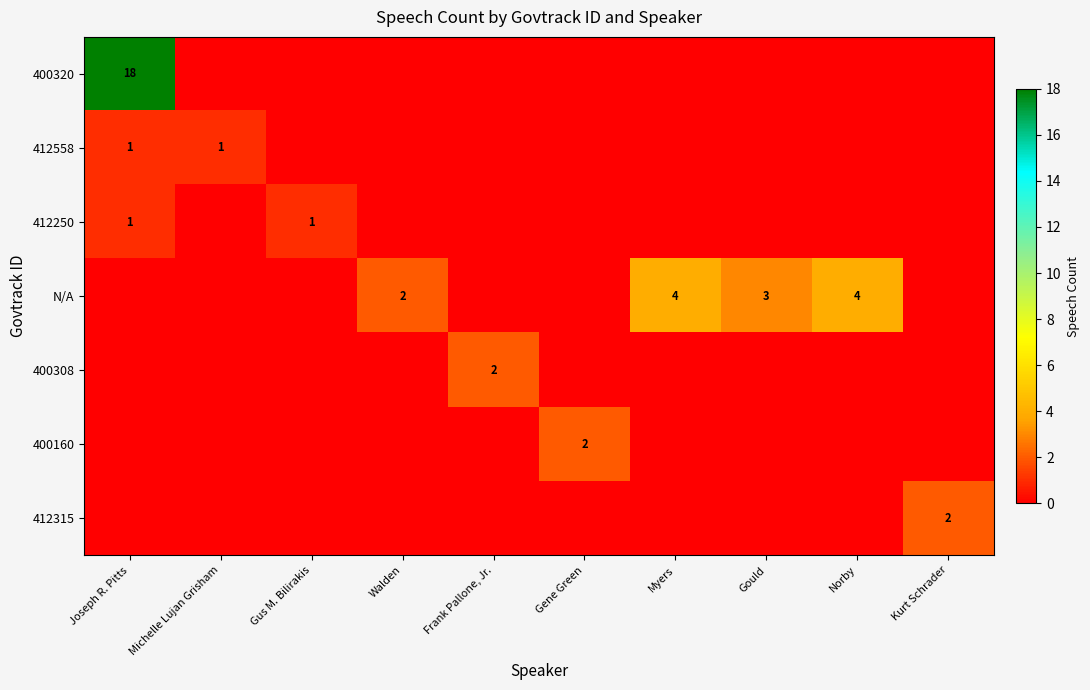

What is the maximum value shown in the chart?

18